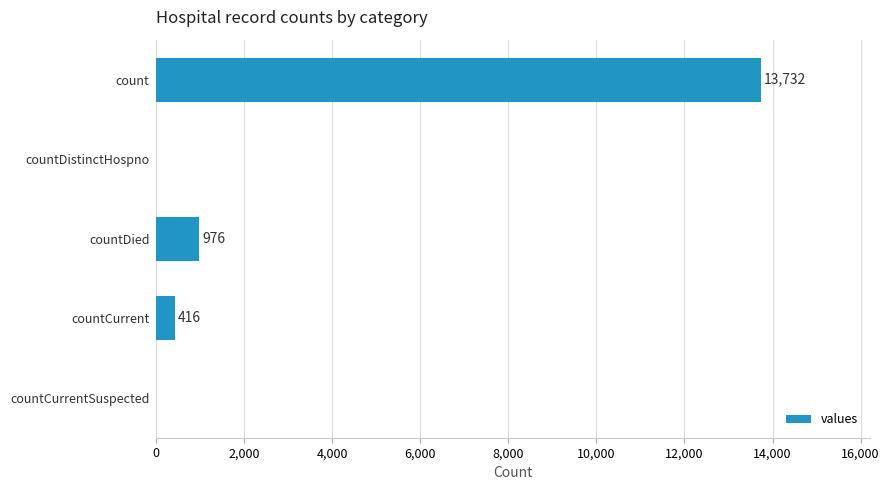

What is the sum of all values?

15124